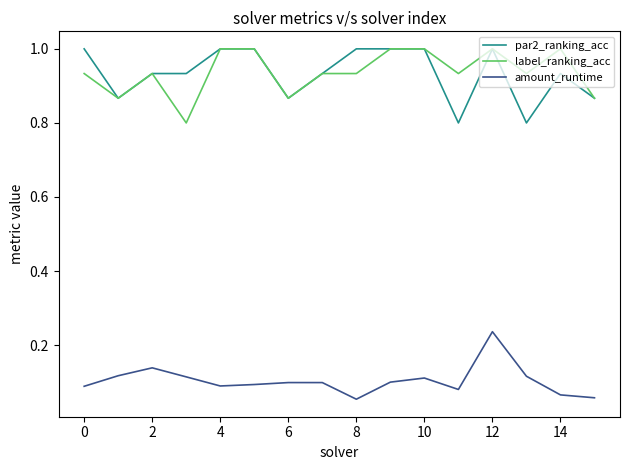

True or false: amount_runtime and par2_ranking_acc intersect in this chart.

False